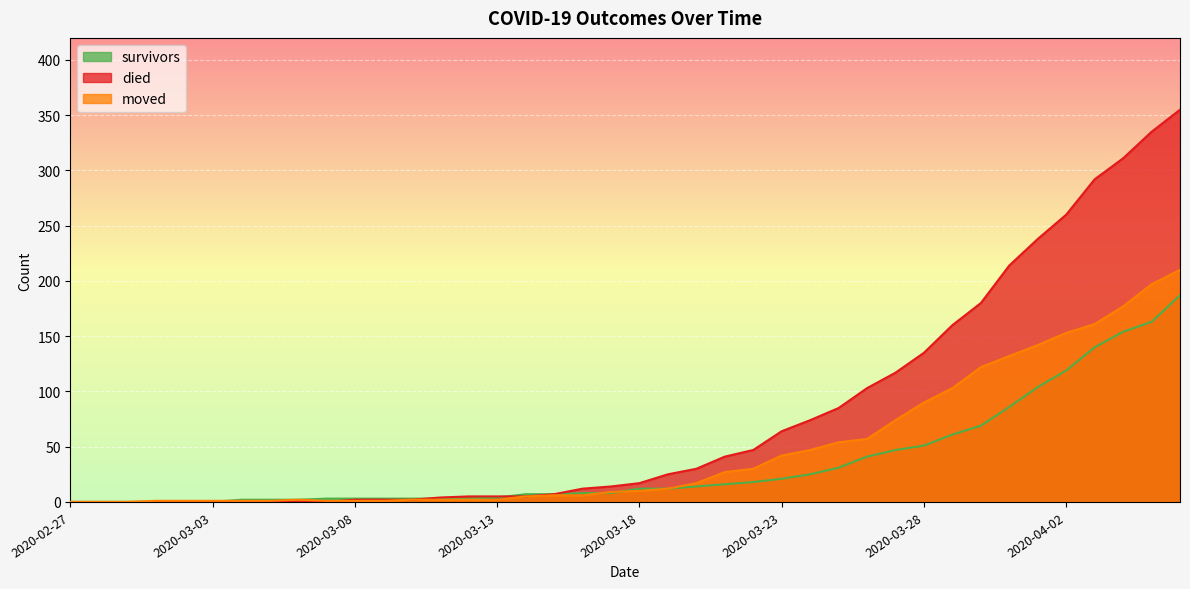

After their last crossing, which series has the higher values: survivors or died?

survivors